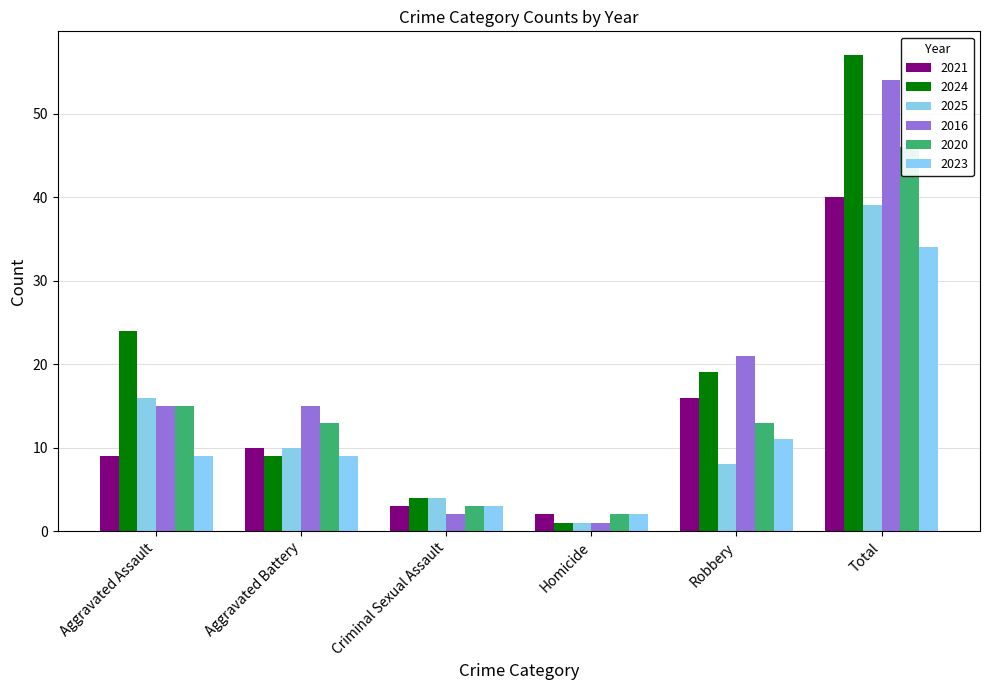

Which series changed the most between Robbery and Total?

2024